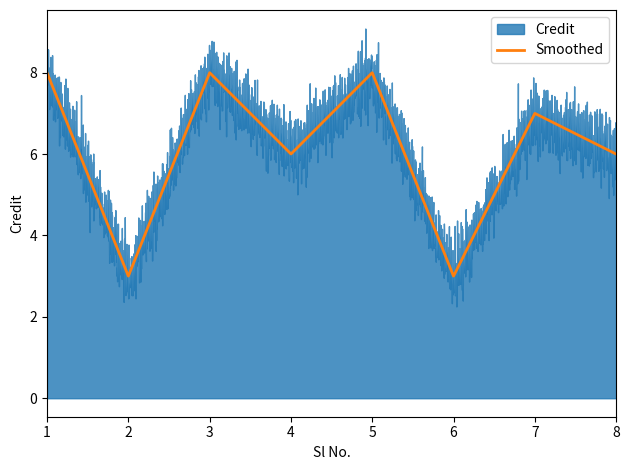

How many Smoothed values are between 6 and 8?

6